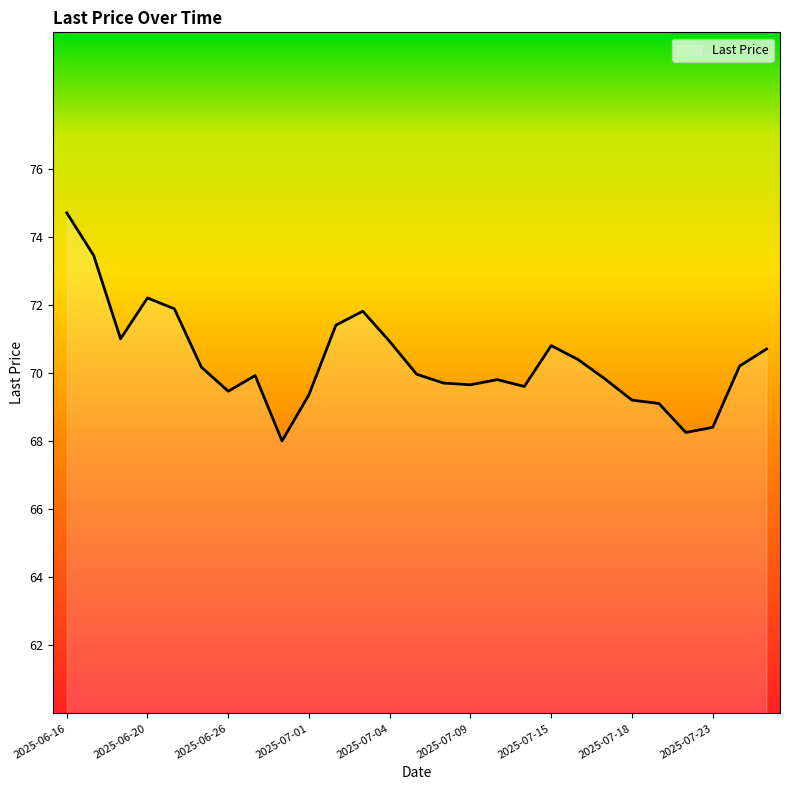

What is the difference between the maximum and minimum values?

6.7